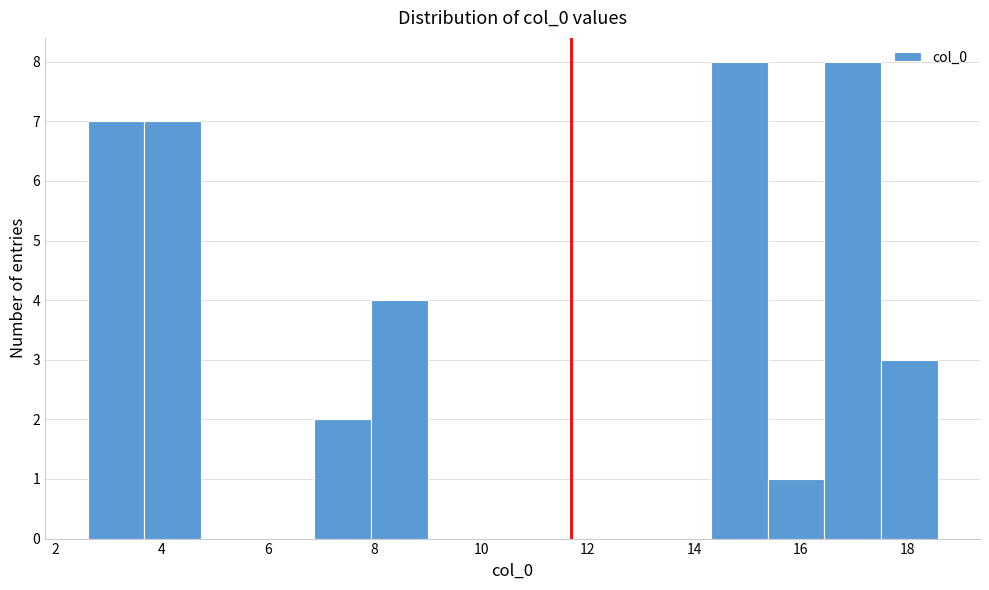

Reading left to right, transcribe this chart: for each bar, give the range it covers on the x-axis and its height. Neither the bar edges nor the heights are printed on the chart, so give them approximately, as read against the axes.

2.6 to 3.6: 7
3.6 to 4.8: 7
4.8 to 5.8: 0
5.8 to 6.8: 0
6.8 to 8.0: 2
8.0 to 9.0: 4
9.0 to 10.0: 0
10.0 to 11.2: 0
11.2 to 12.2: 0
12.2 to 13.2: 0
13.2 to 14.4: 0
14.4 to 15.4: 8
15.4 to 16.4: 1
16.4 to 17.6: 8
17.6 to 18.6: 3